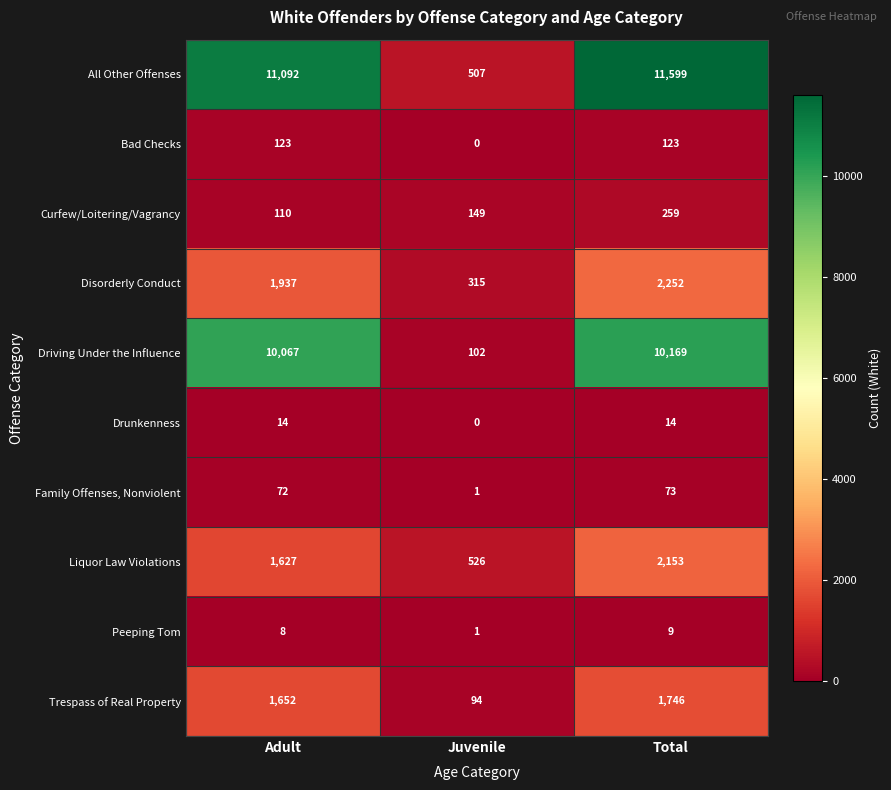

Which series has the largest total across all categories?

All Other Offenses